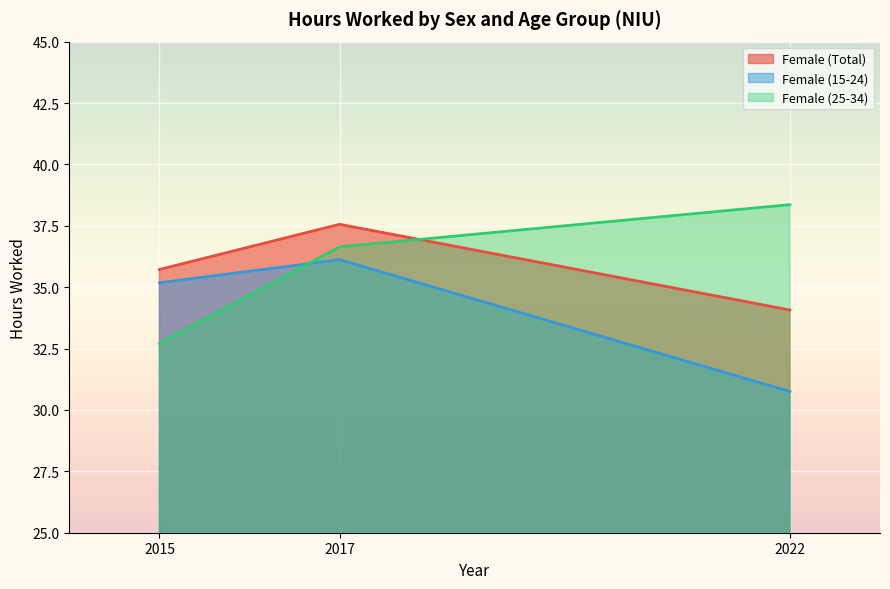

List the series in order of their peak value, highest first.

Female (25-34), Female (Total), Female (15-24)